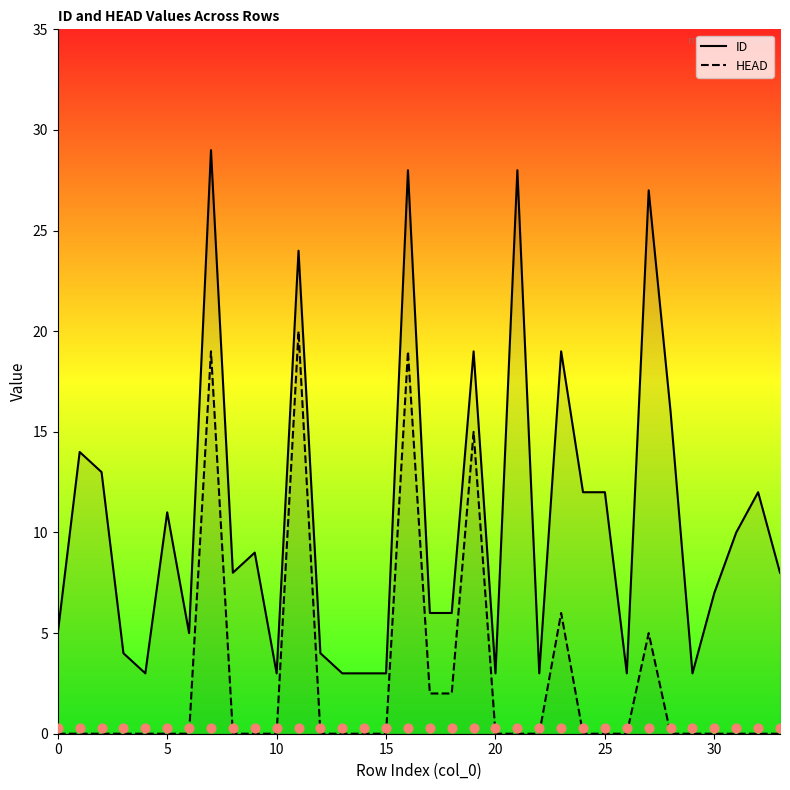

What is the total value across all series at 22?

3